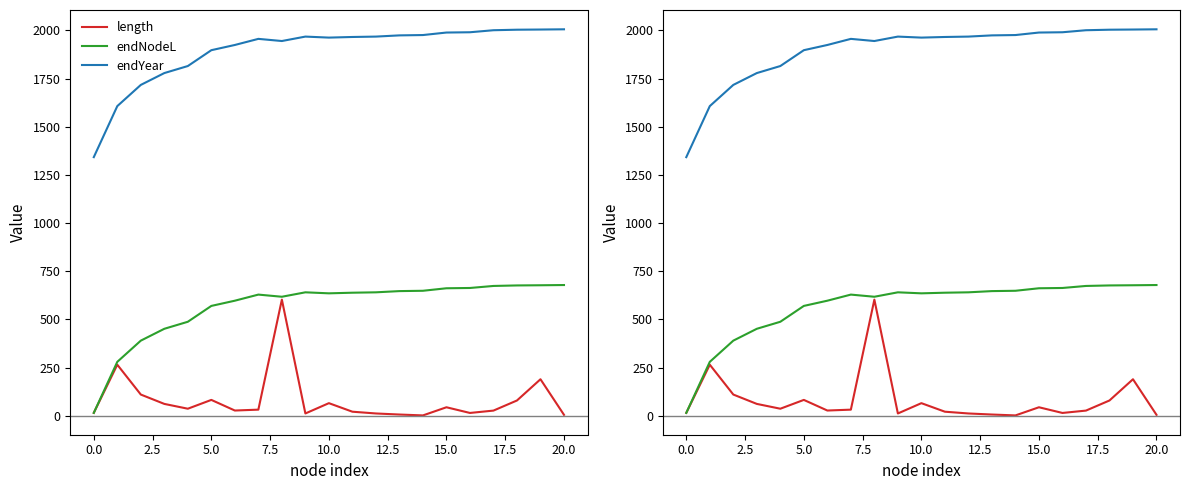

Count the number of data series in this chart.

3